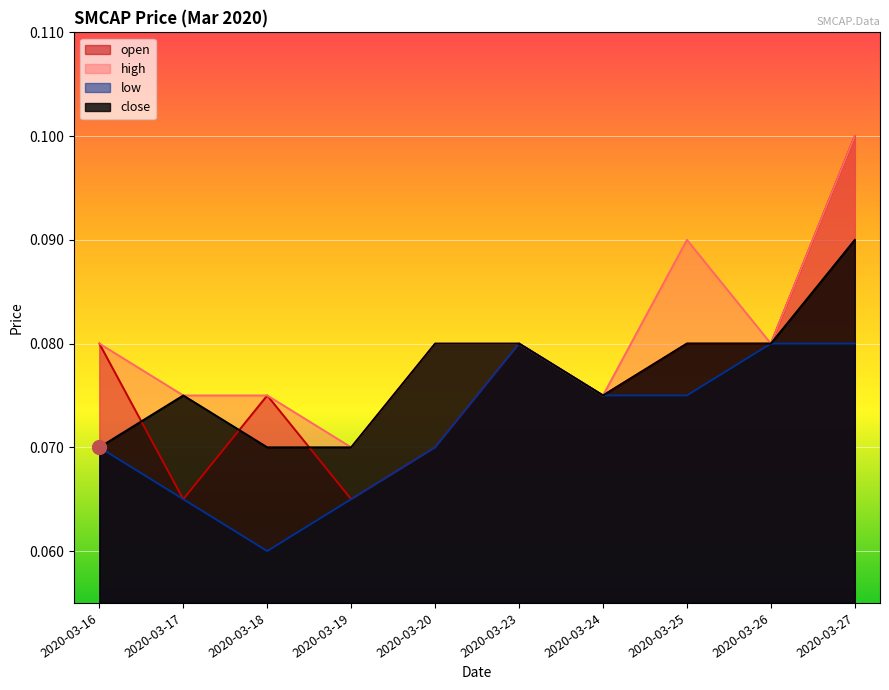

Reading right to left, extract all data points from this chart.

open: 0.1	0.1	0.1	0.1	0.1	0.1	0.1	0.1	0.1	0.1
high: 0.1	0.1	0.1	0.1	0.1	0.1	0.1	0.1	0.1	0.1
low: 0.1	0.1	0.1	0.1	0.1	0.1	0.1	0.1	0.1	0.1
close: 0.1	0.1	0.1	0.1	0.1	0.1	0.1	0.1	0.1	0.1